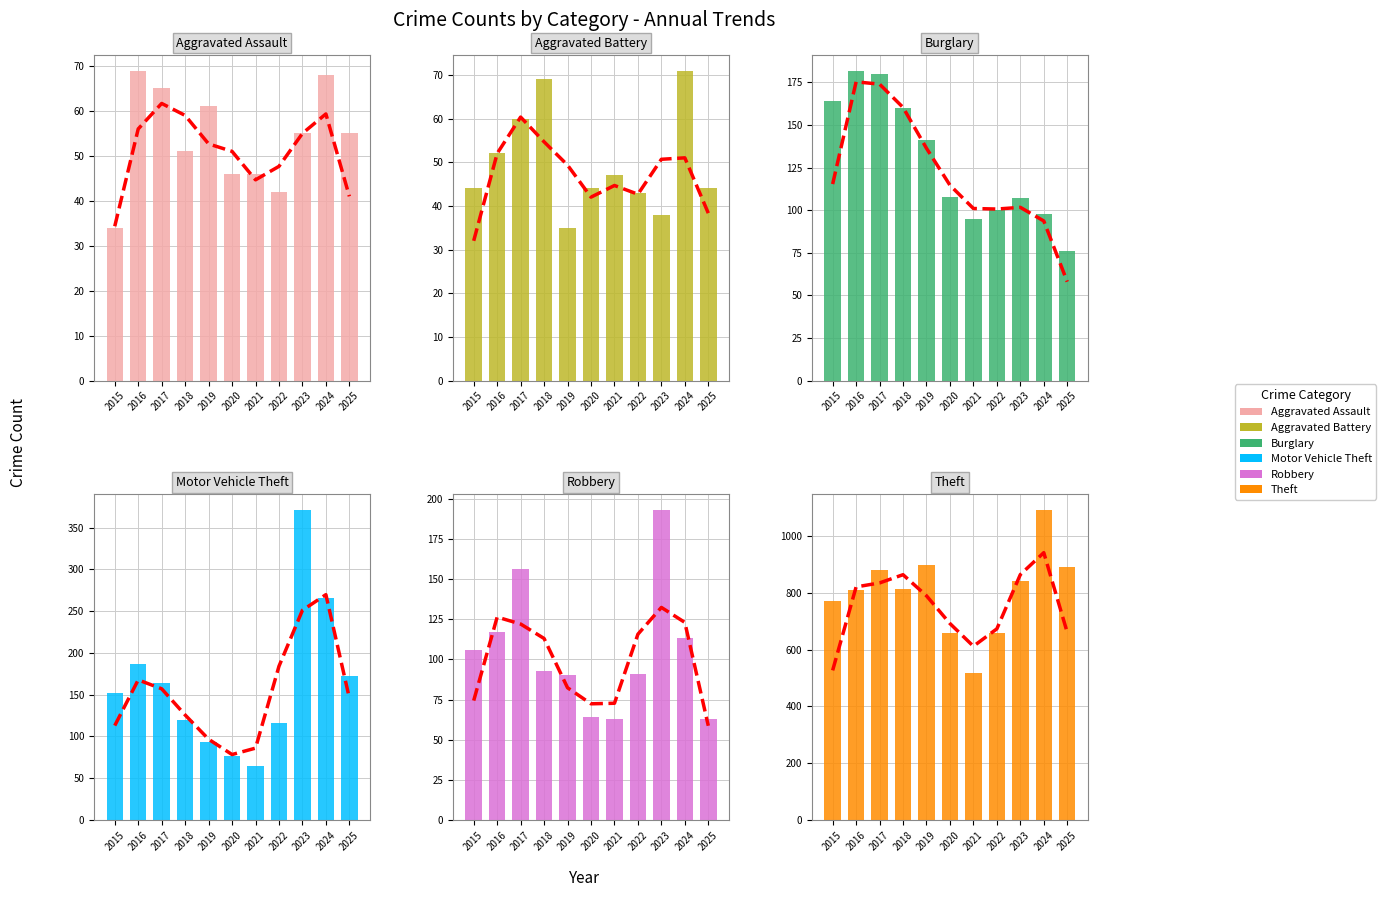

Which series has the largest range (max minus min)?

Theft